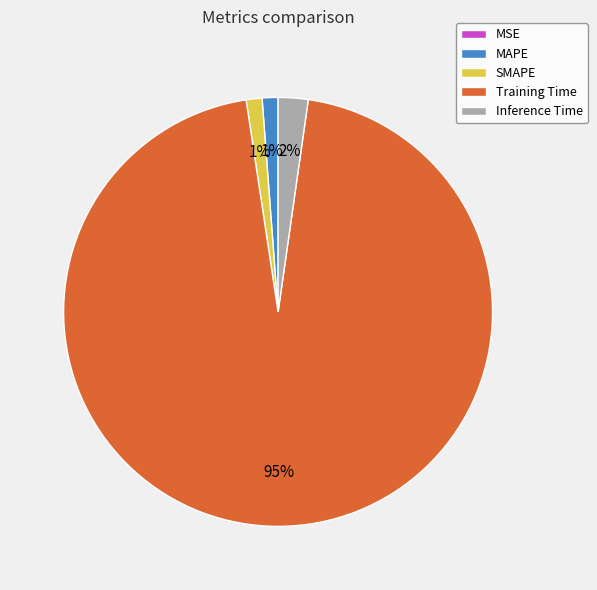

To the nearest percent, what percentage of the pie is Inference Time?

2%